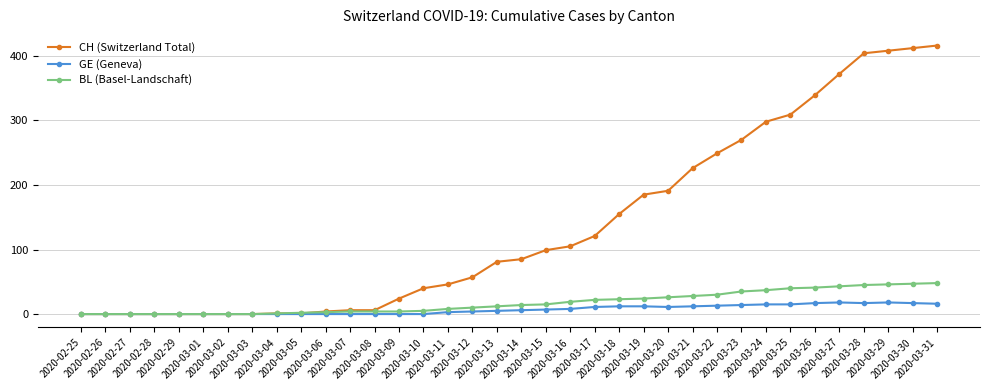

List the series in order of their peak value, lowest first.

GE (Geneva), BL (Basel-Landschaft), CH (Switzerland Total)